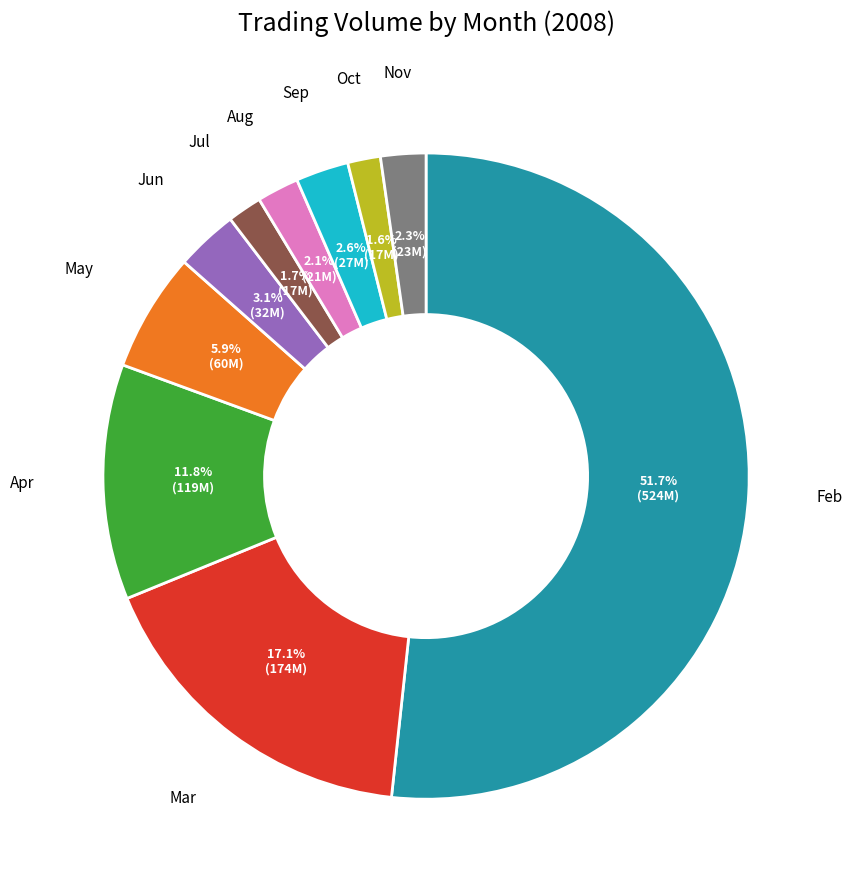

Is there a majority slice in this chart?

Yes